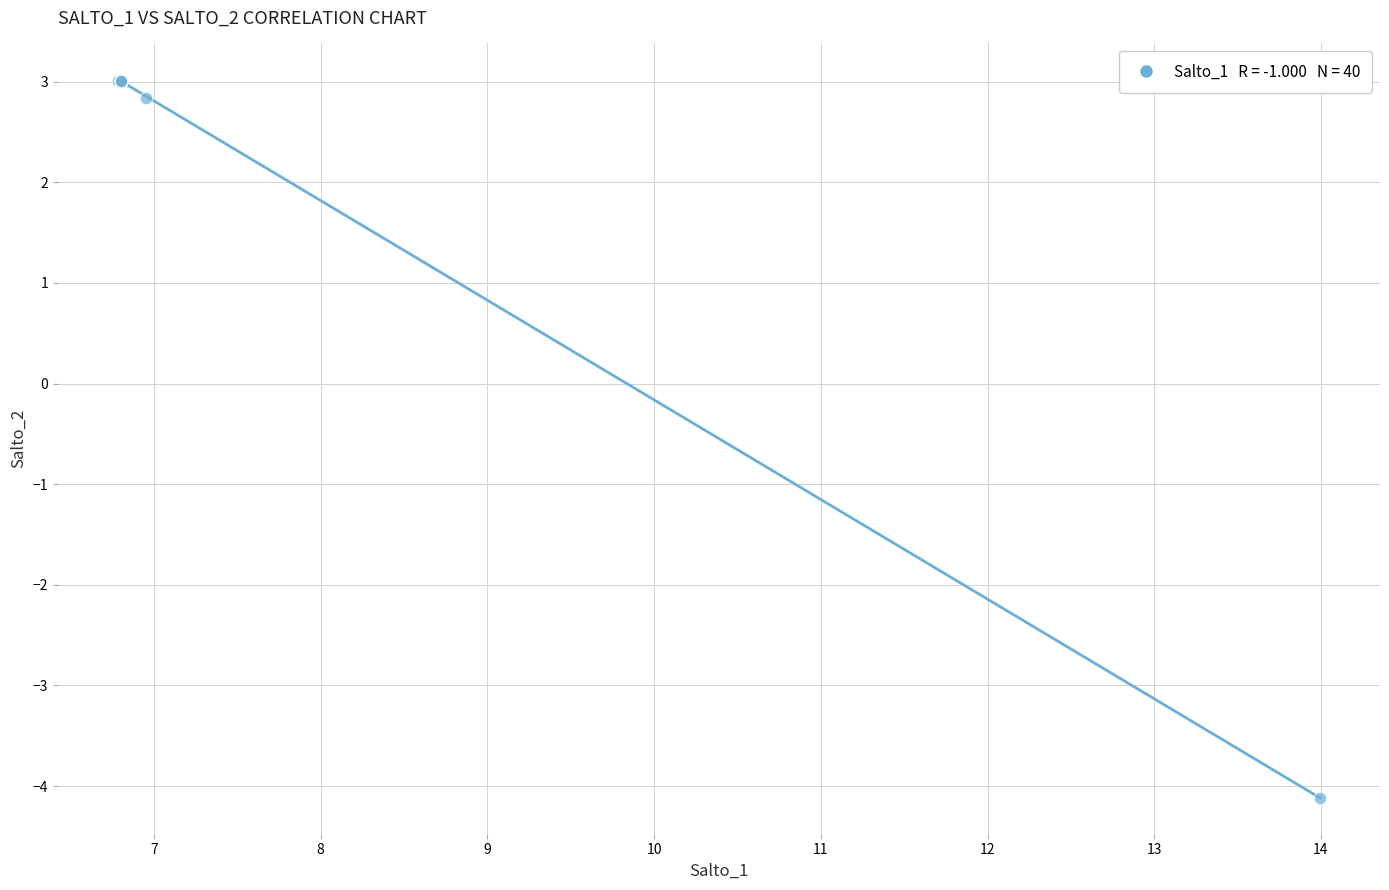

What Y value in the scatter plot is closest to 0?

2.8